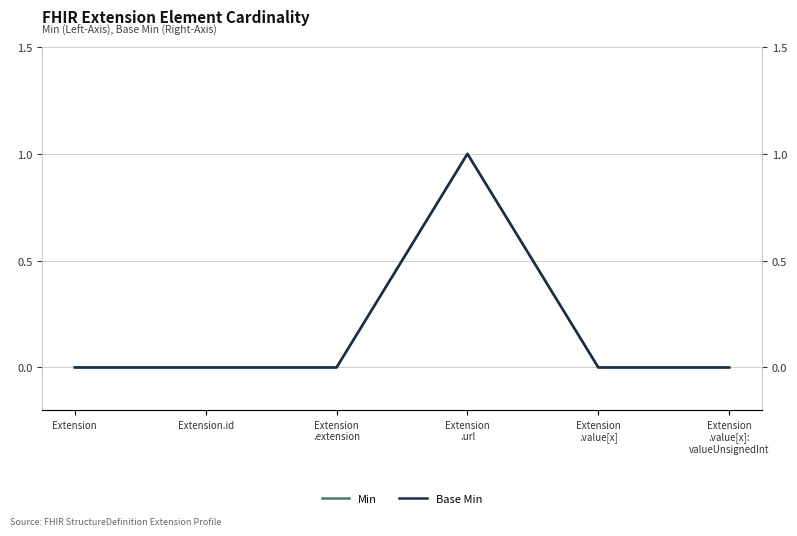

True or false: Min and Base Min cross at least once.

False